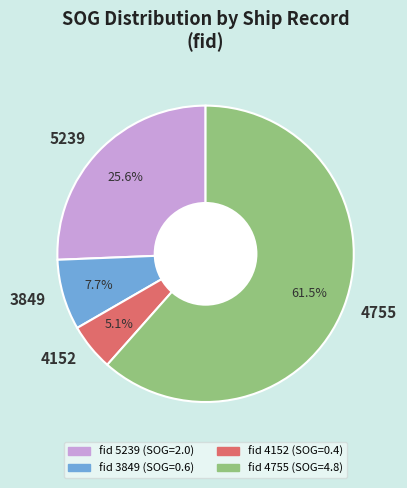

Which has a higher value, 4755 or 4152?

4755